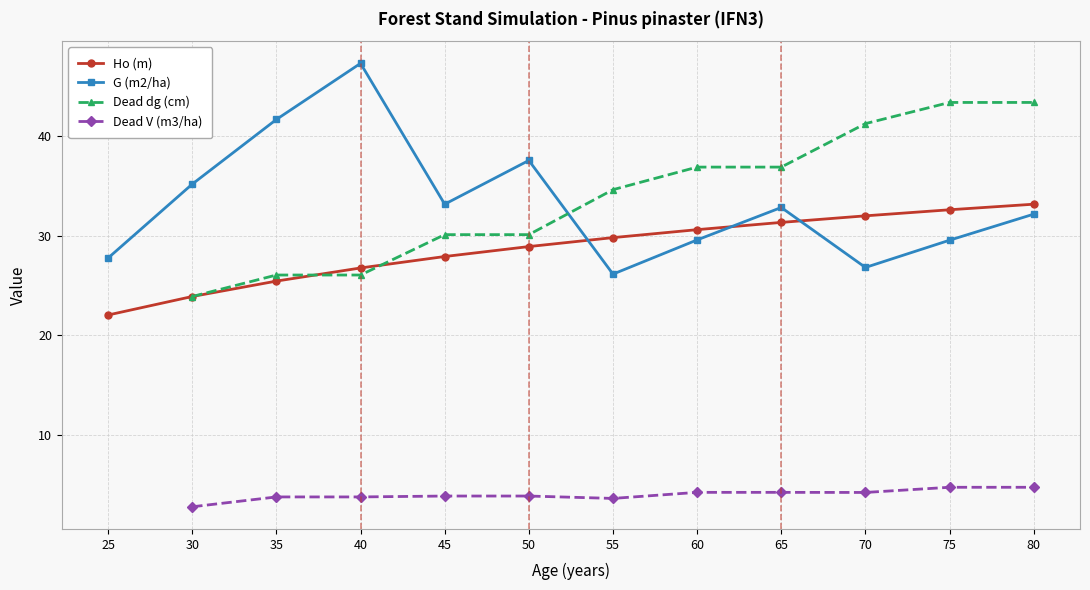

Is it true that Dead dg (cm) equals 43.4 at 80?

True